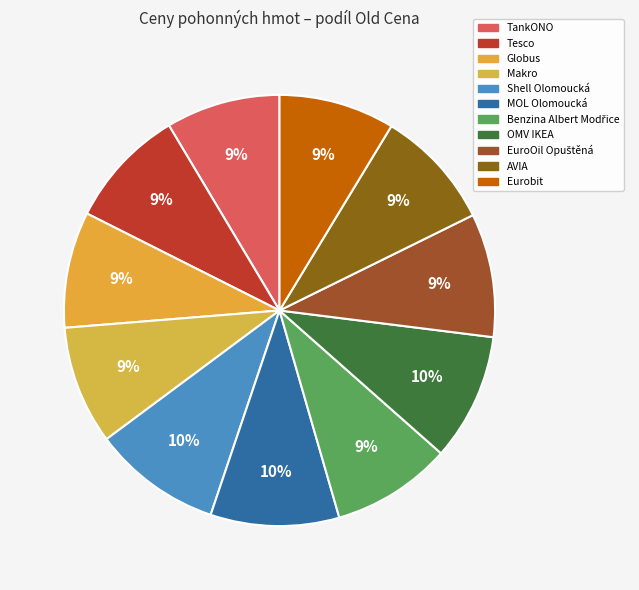

What is the change in value from MOL Olomoucká to Eurobit?

-3.6